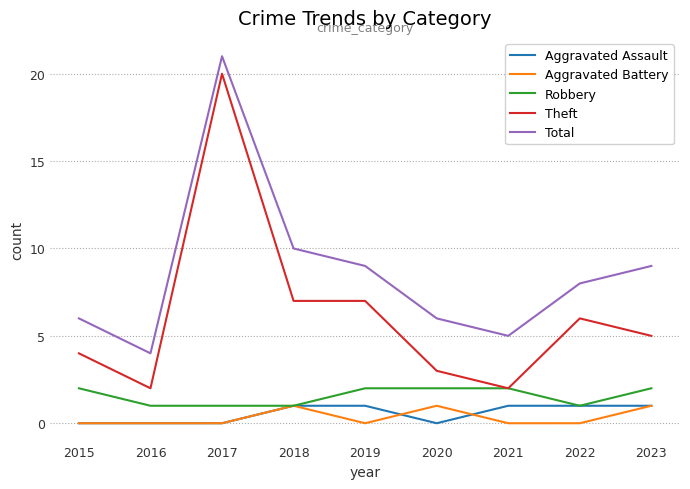

What is the spread (max minus min) of values at 2015?

6